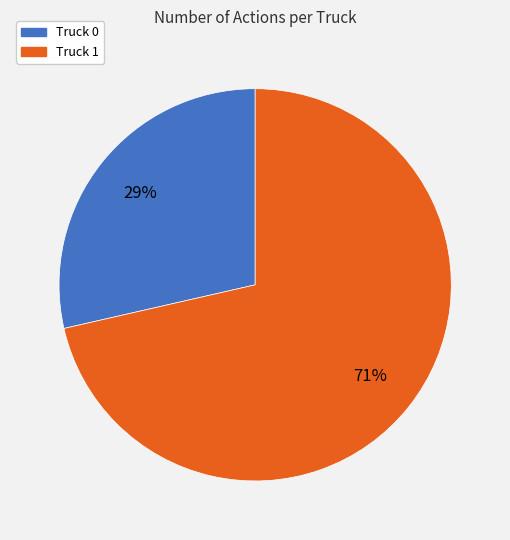

To the nearest percent, what is the combined percentage of Truck 0 and Truck 1?

100%